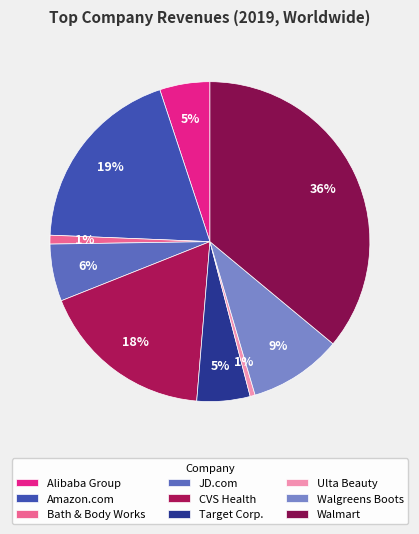

How many segments does this pie chart have?

9